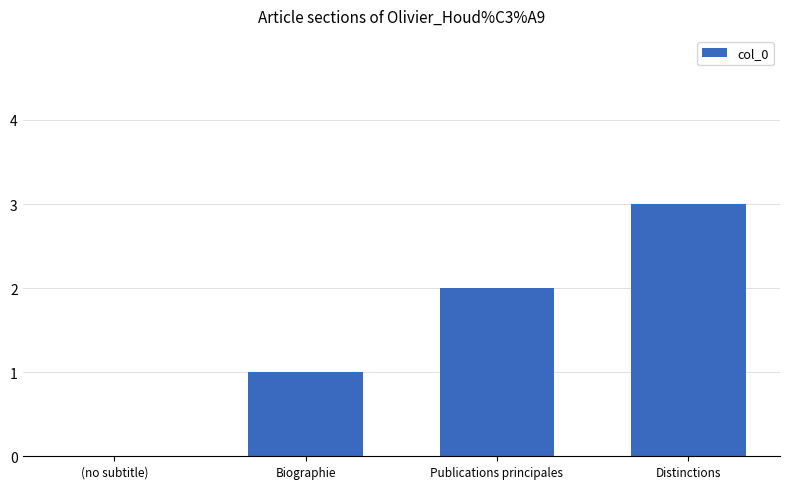

Is it true that the value at (no subtitle) is 2?

False